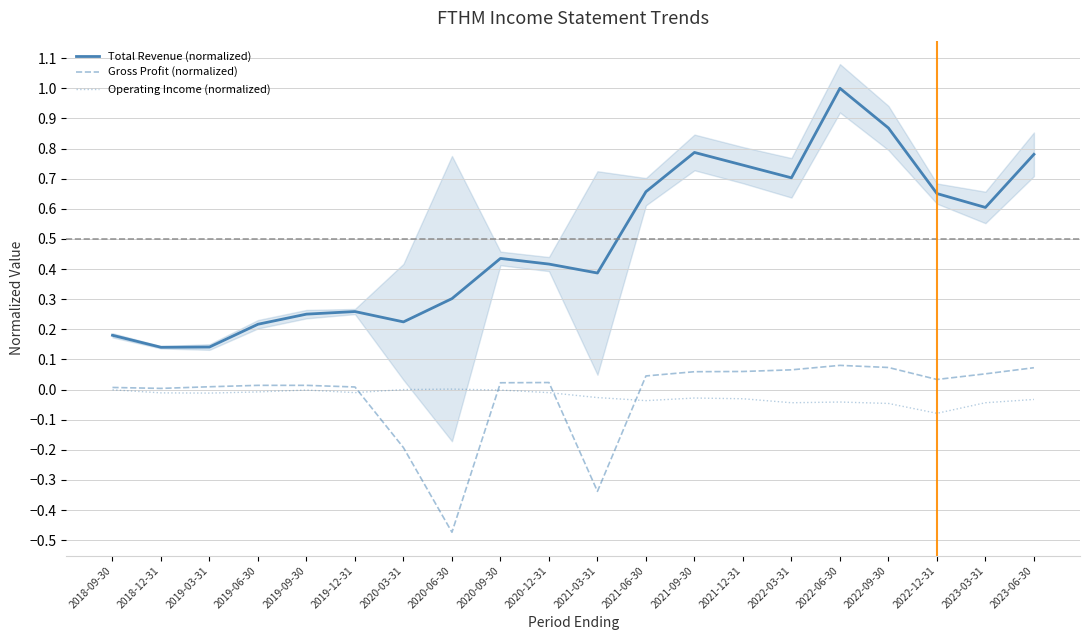

Between 2019-03-31 and 2023-03-31, which series saw the biggest shift?

Total Revenue (normalized)